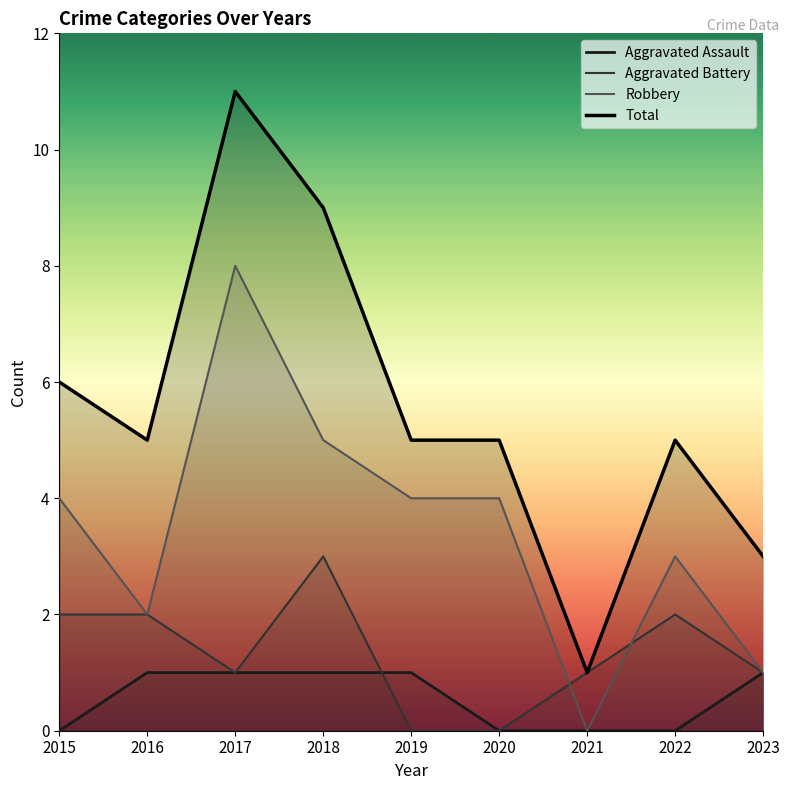

What is the spread (max minus min) of values at 2023?

2